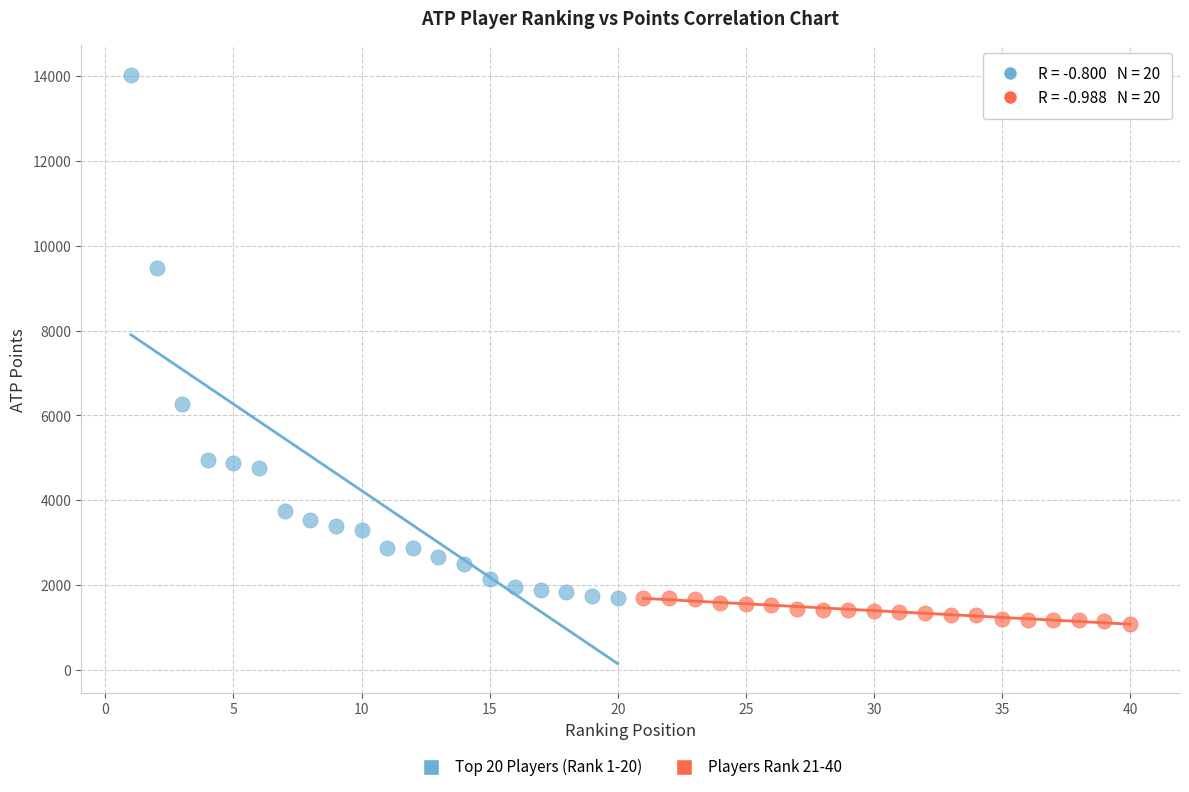

What are all the series names shown in the legend?

Top 20 Players (Rank 1-20), Players Rank 21-40